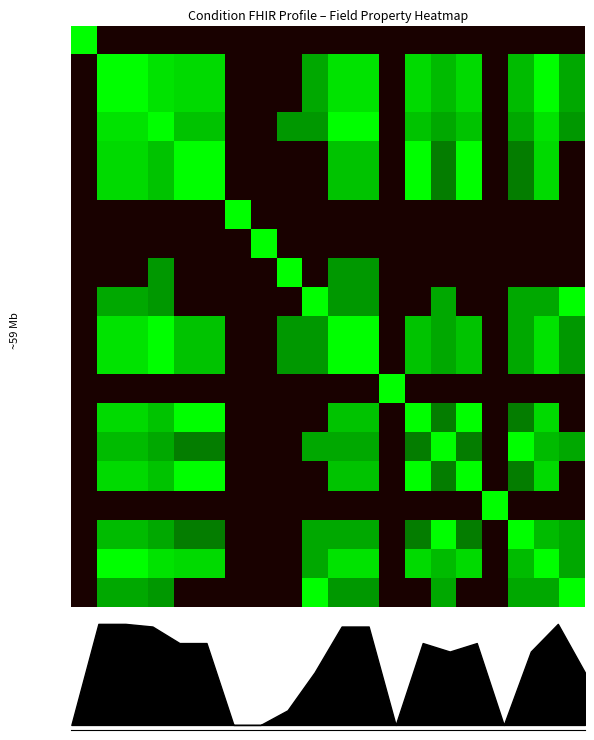

Count the number of categories in the chart.

20